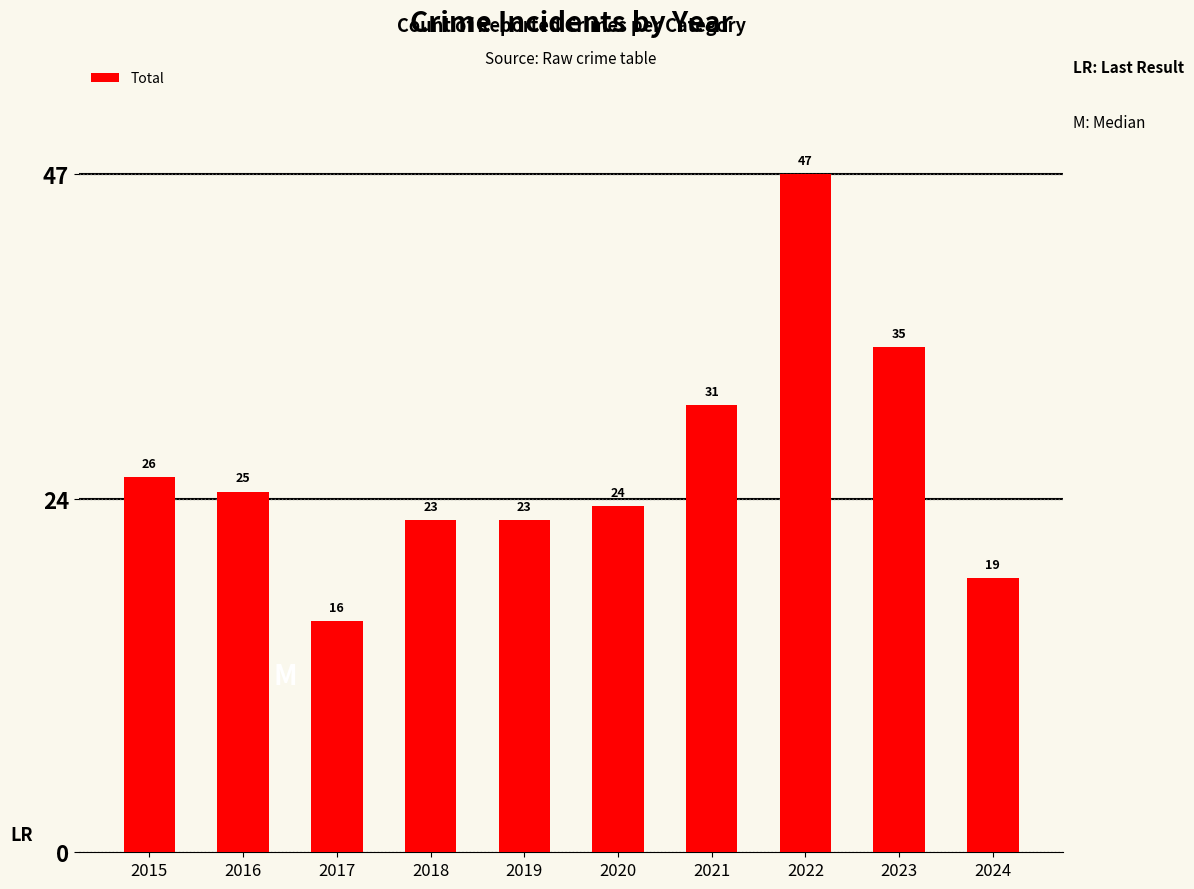

What is the minimum value shown in the chart?

16